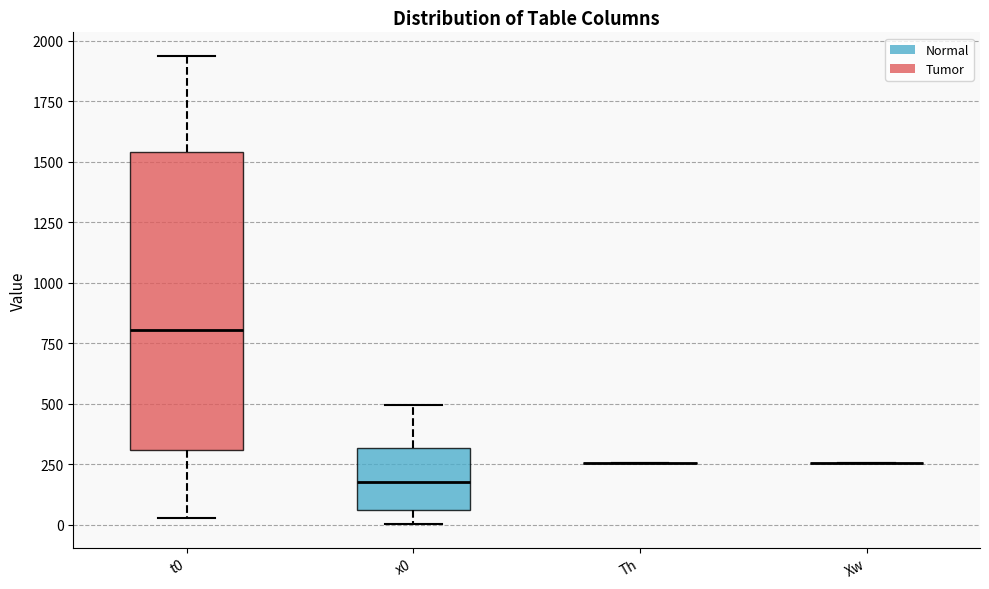

Which box is the tallest, from its lower edge to its upper edge?

t0